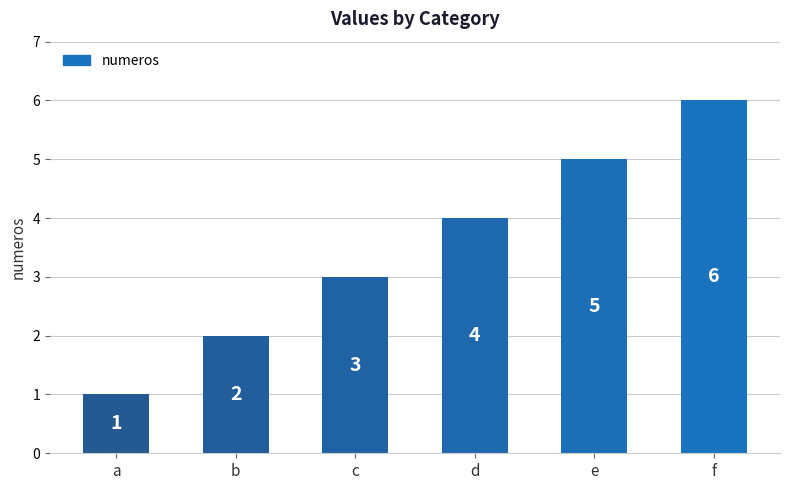

Reading left to right, extract all data points from this chart.

1	2	3	4	5	6